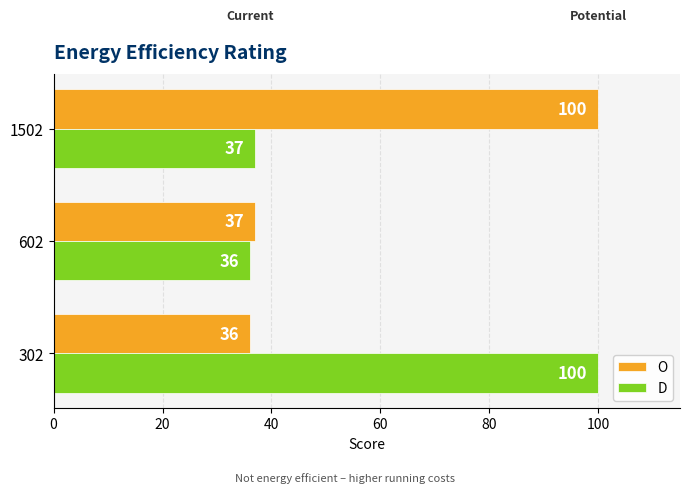

What is the sum of all D values?

173